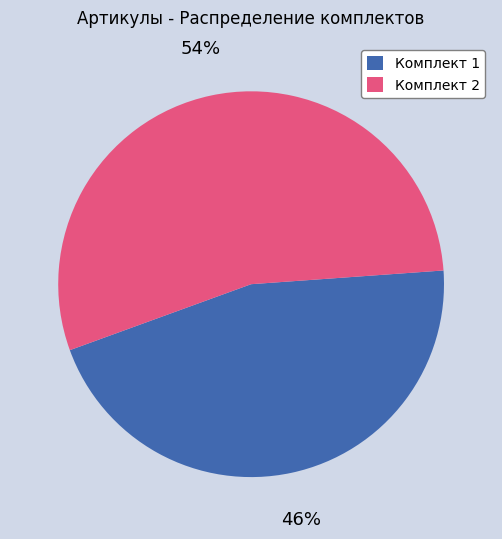

Does any single category account for the majority?

Yes